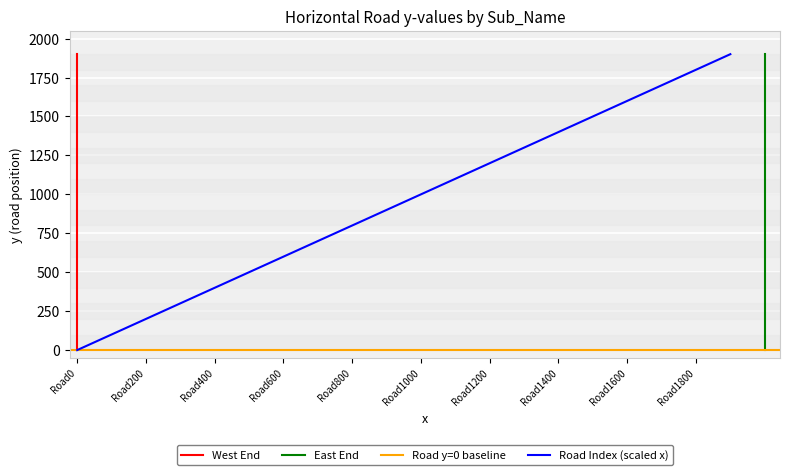

What is the maximum value for Road Index (scaled x)?

1900